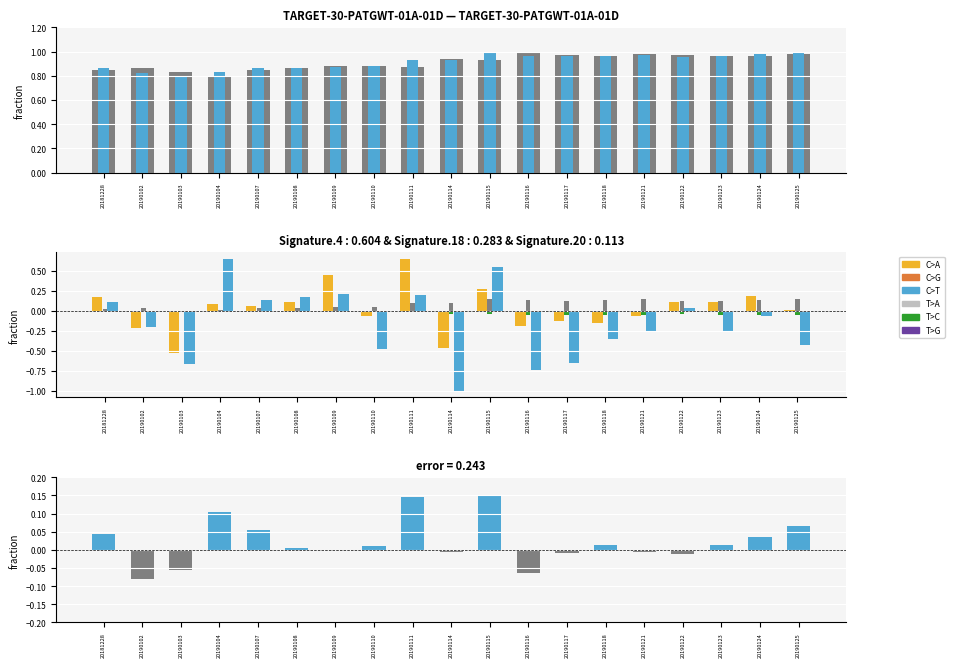

Is it true that C>T equals -0.5 at 20190110?

True